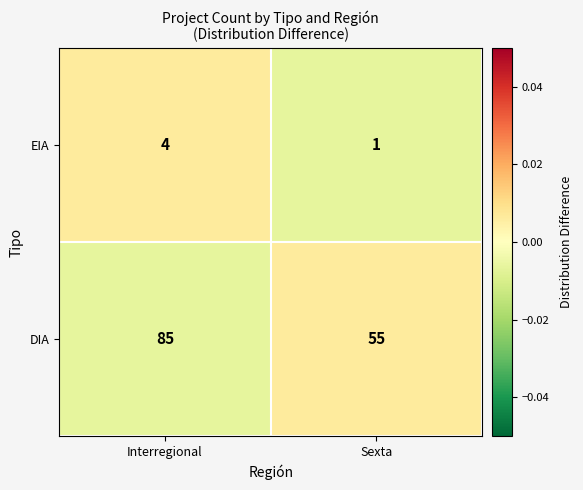

Which series has the largest range (max minus min)?

DIA